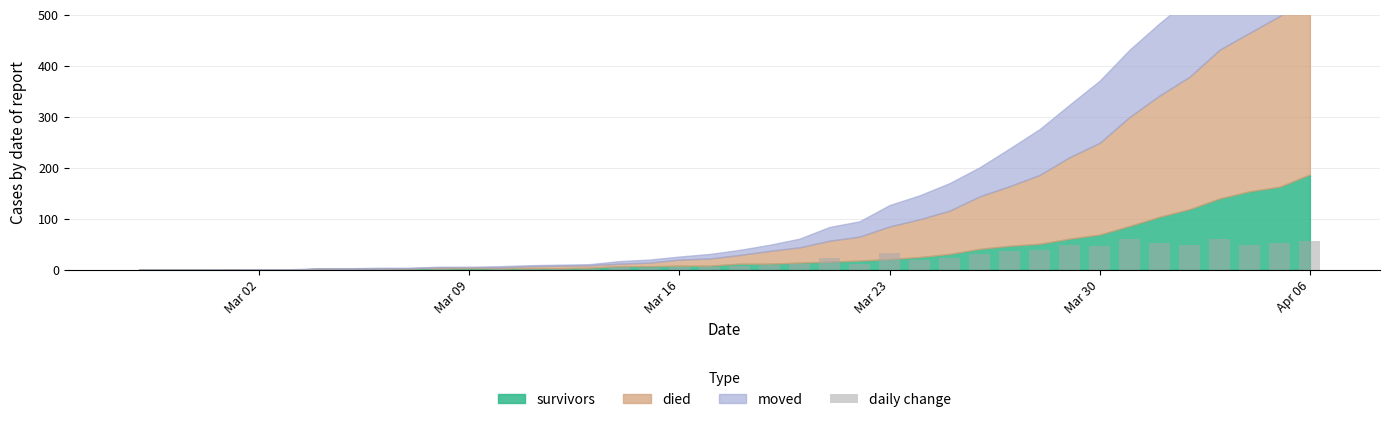

Count the number of categories in the chart.

40